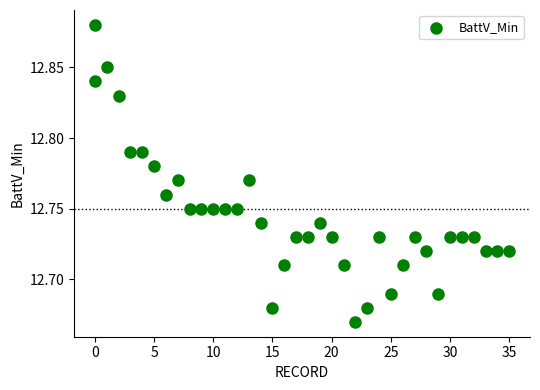

What is the range of X values (max minus min)?

35.0